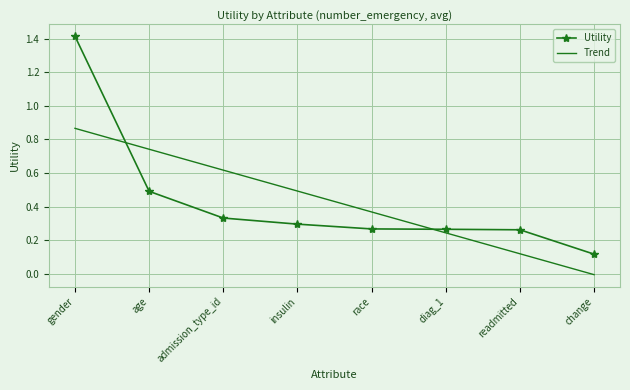

Rank the series at age from highest to lowest value.

Trend, Utility